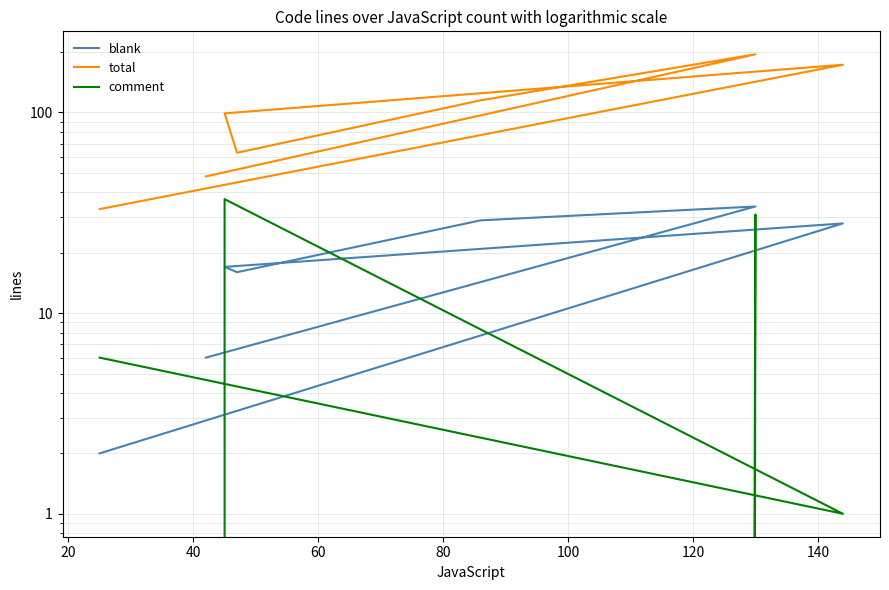

What is the value of the comment point at the 3rd from the left?

37